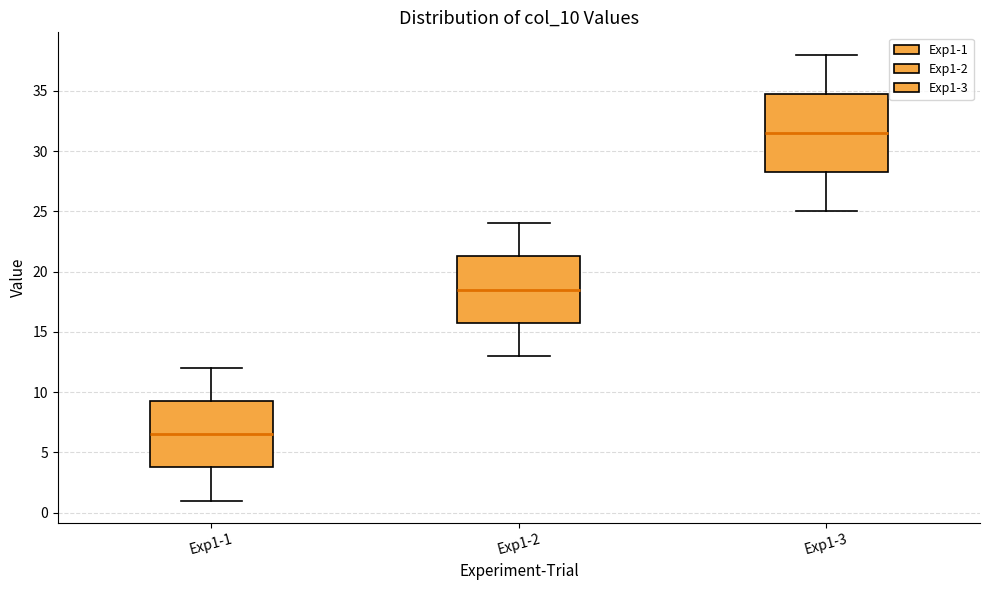

Where does the upper whisker of the box for Exp1-2 end on the y-axis? The values are not printed on the chart, so give them approximately, as read against the axis.

24.0